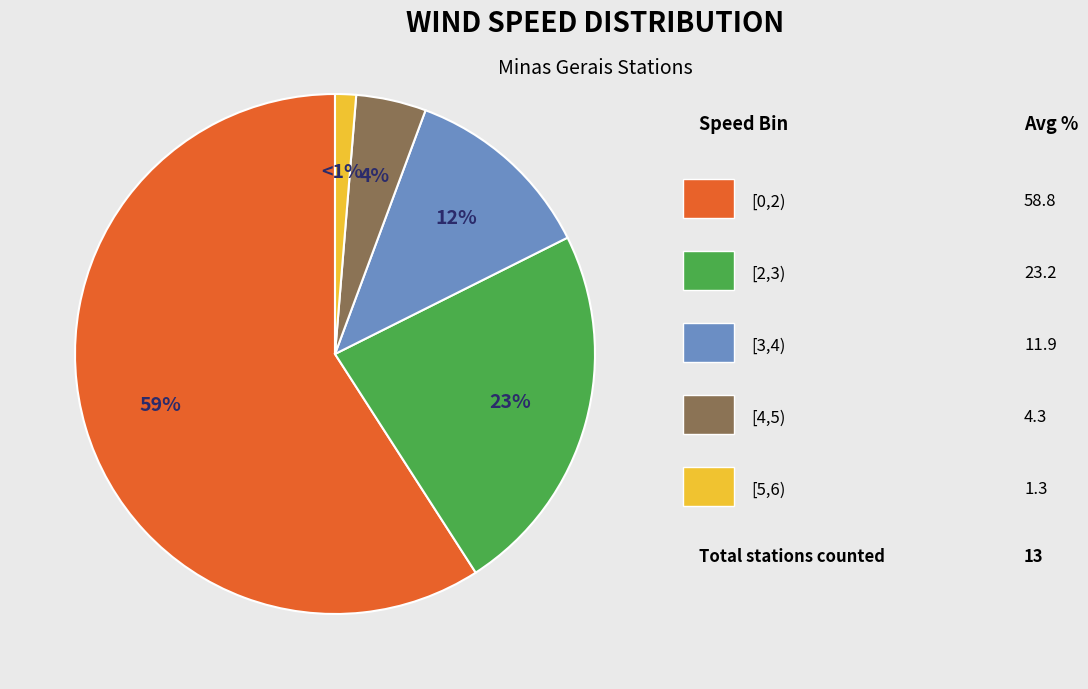

Is there a majority slice in this chart?

Yes